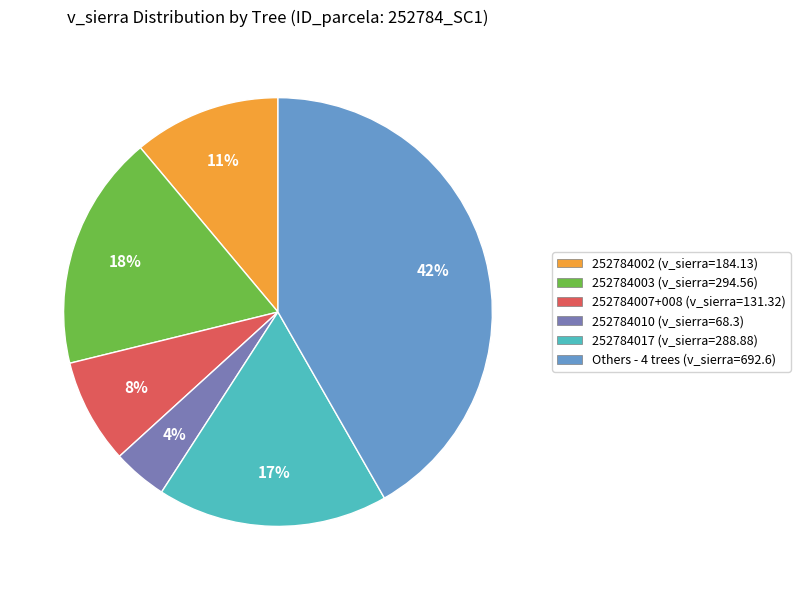

Is there any slice that represents more than half of the pie?

No